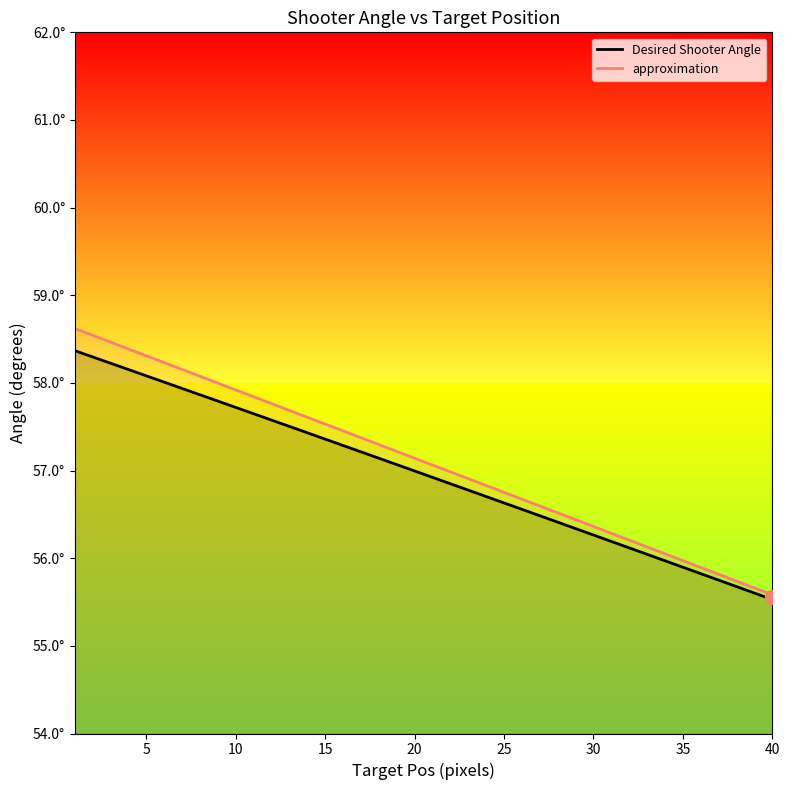

What are all the series names shown in the legend?

Desired Shooter Angle, approximation